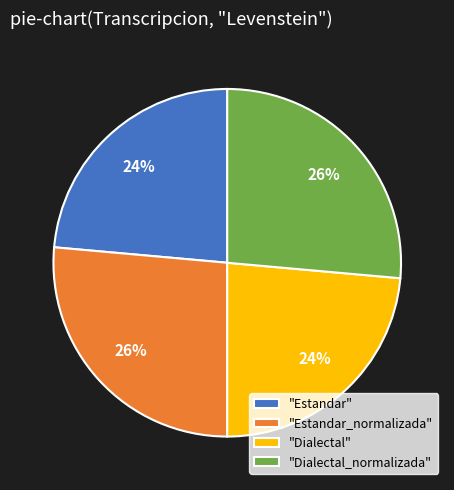

To the nearest percent, what is the average slice percentage?

25%